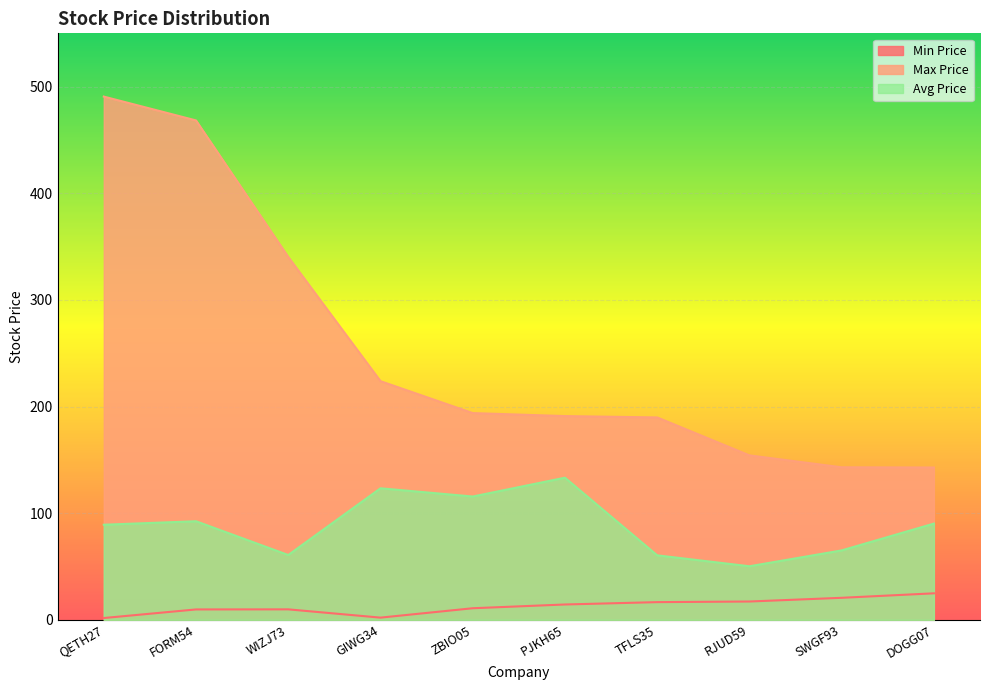

True or false: Min Price and Avg Price cross at least once.

False